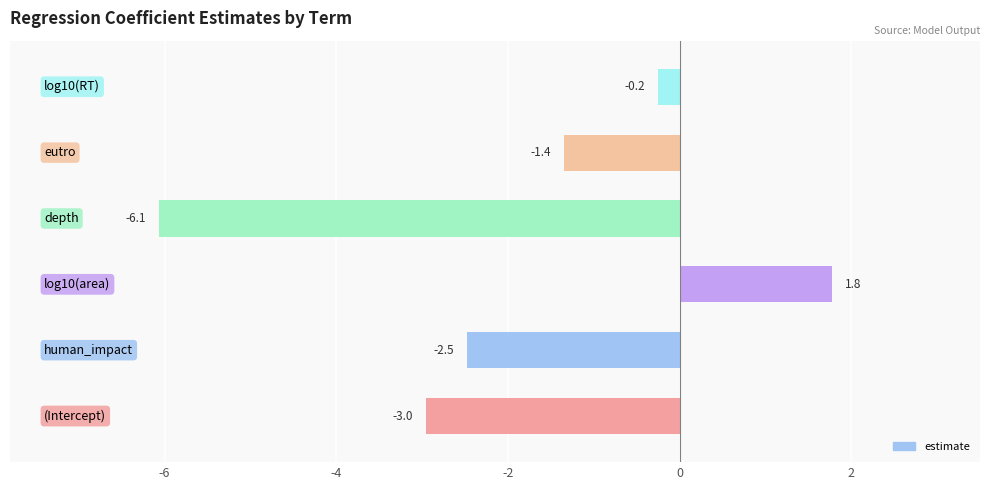

Does the chart contain stacked bars?

No